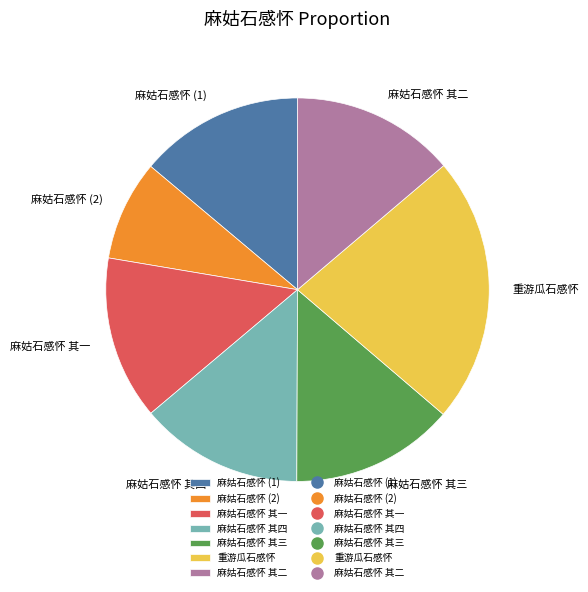

Combined, do 重游瓜石感怀 and 麻姑石感怀 (2) account for over 50%?

No